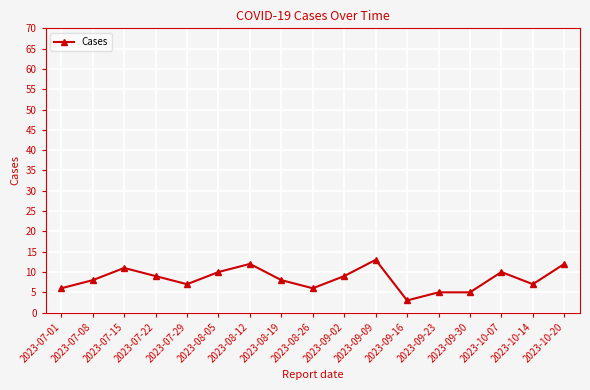

Where is the first local minimum?

2023-07-29